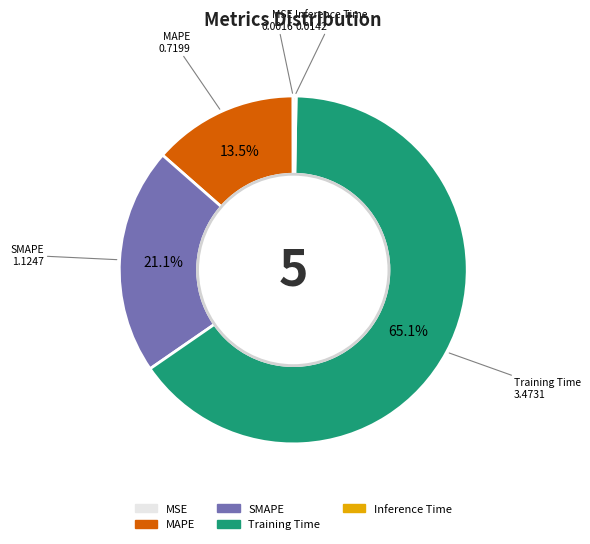

The Training Time slice represents 65% of the pie. True or false?

True